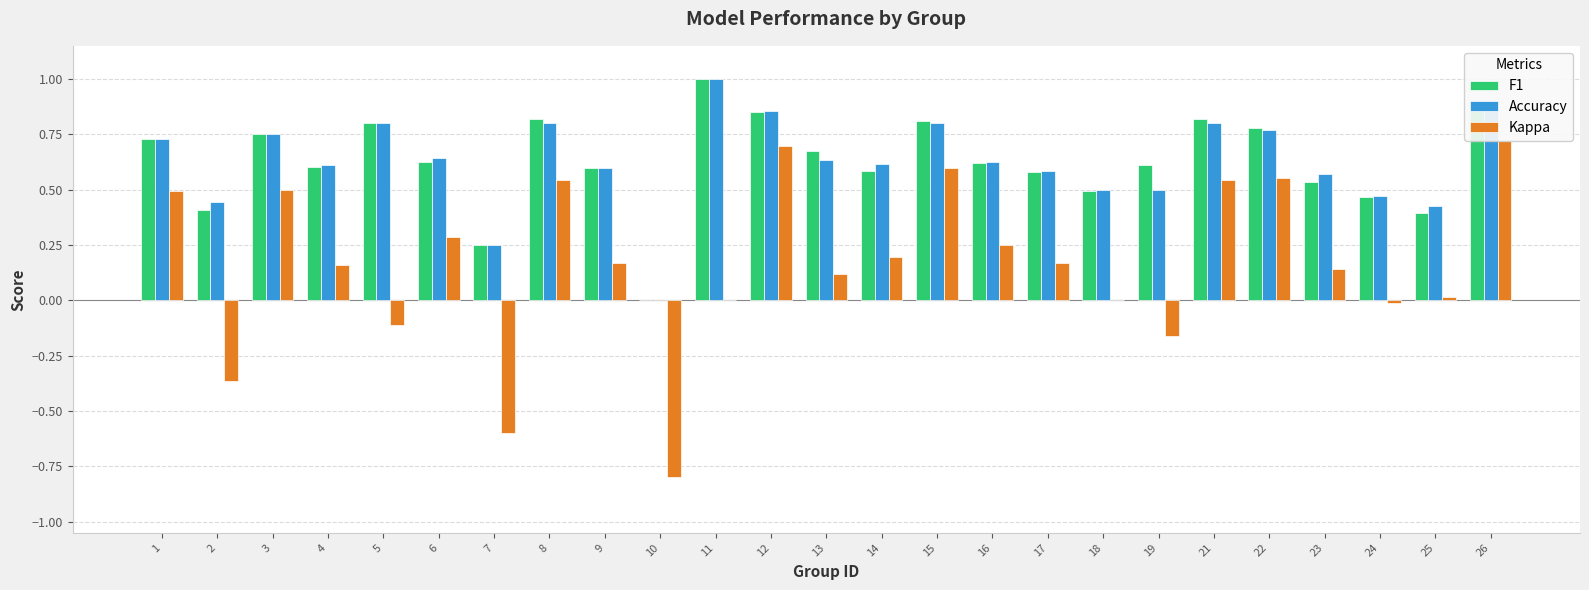

What is the sum of all Kappa values?

4.1